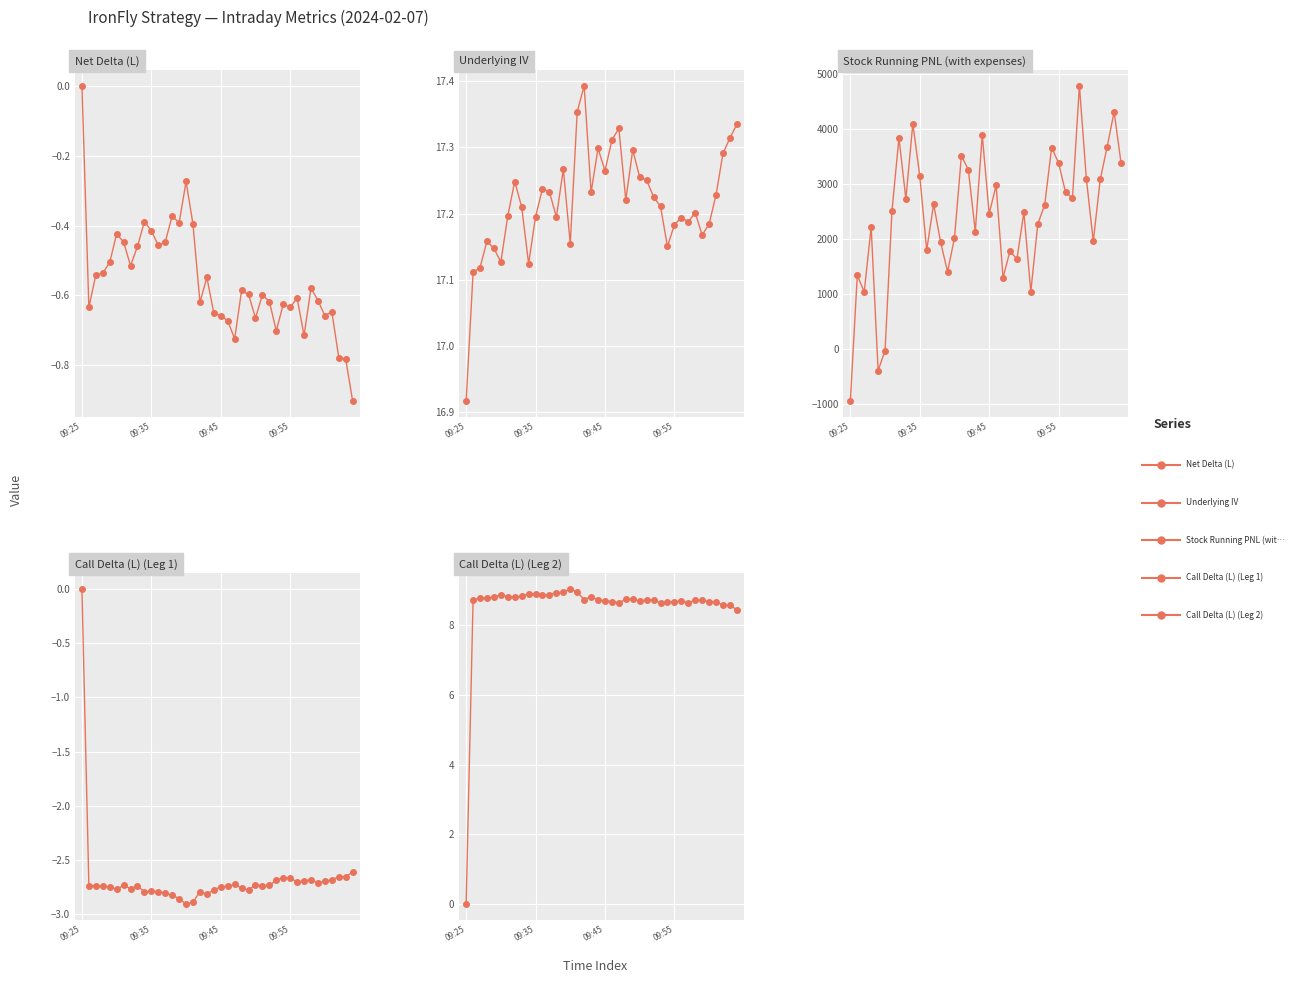

True or false: Call Delta (L) (Leg 1) and Underlying IV cross at least once.

False